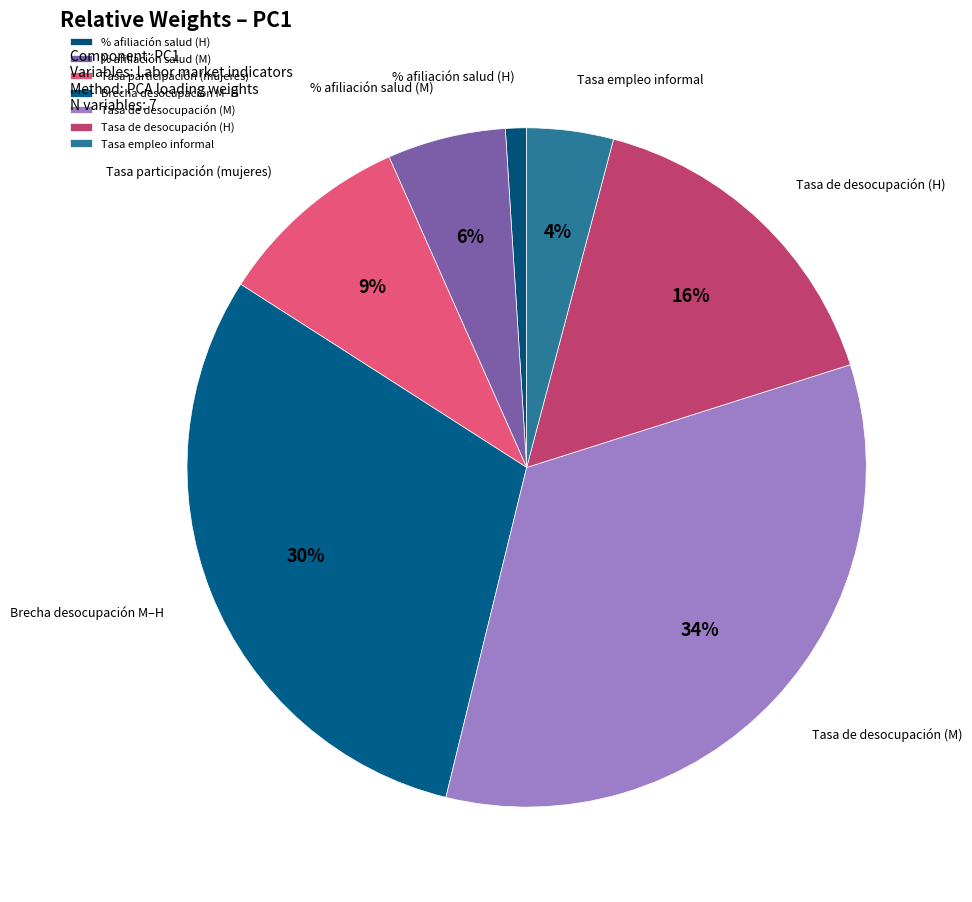

Rank the categories by value from highest to lowest.

Tasa de desocupación (M), Brecha desocupación M–H, Tasa de desocupación (H), Tasa participación (mujeres), % afiliación salud (M), Tasa empleo informal, % afiliación salud (H)